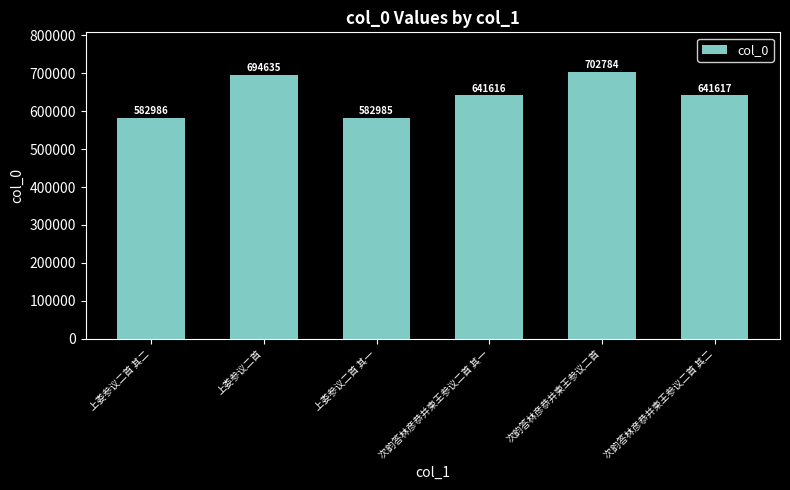

Is it true that the value at 次韵答林彦恭并柬王参议二首 is 968499?

False